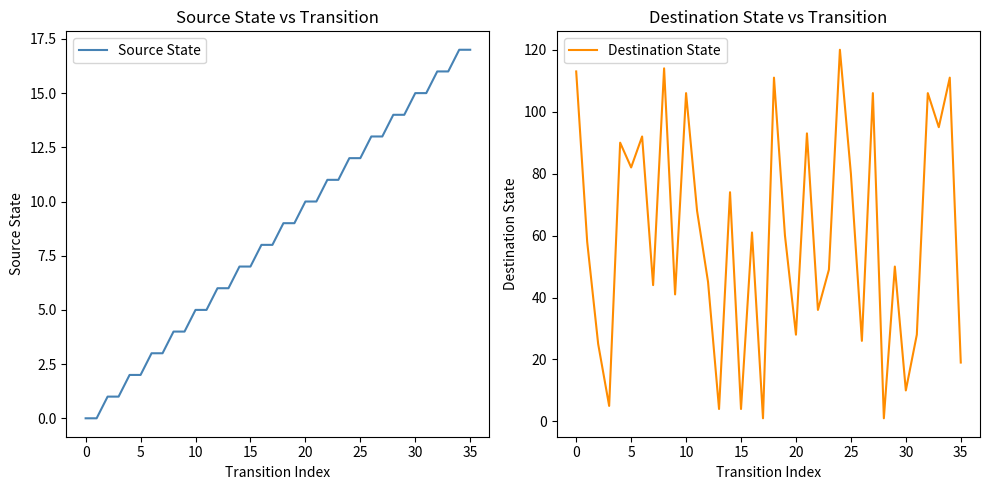

Where does the Source State series first go above 9?

20